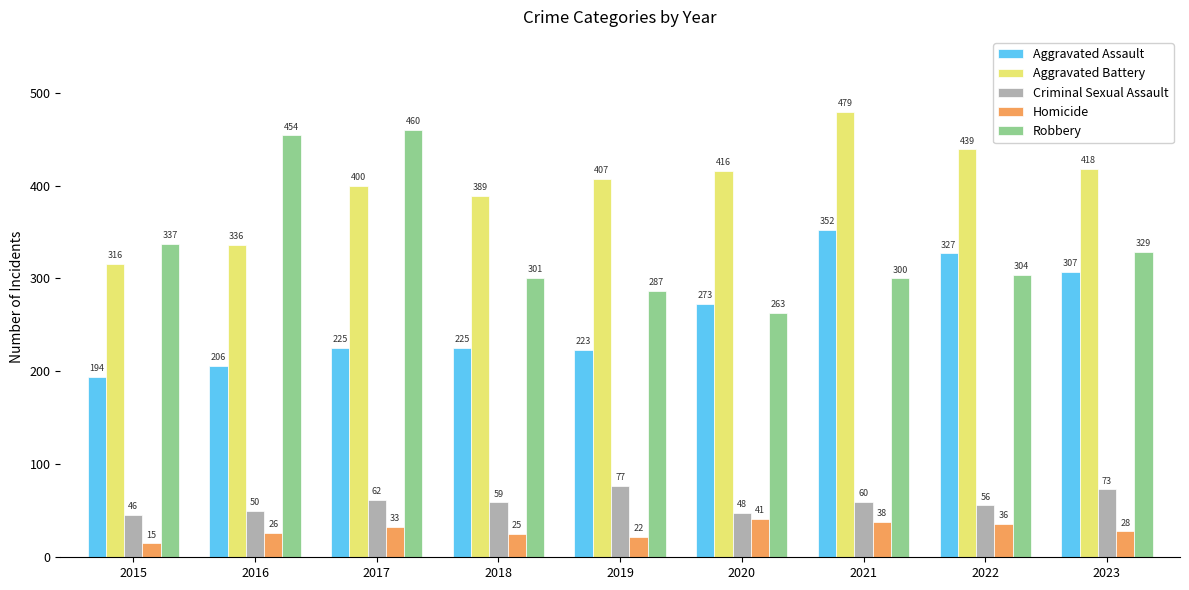

What is the value of the Robbery bar at the 8th from the left?

304